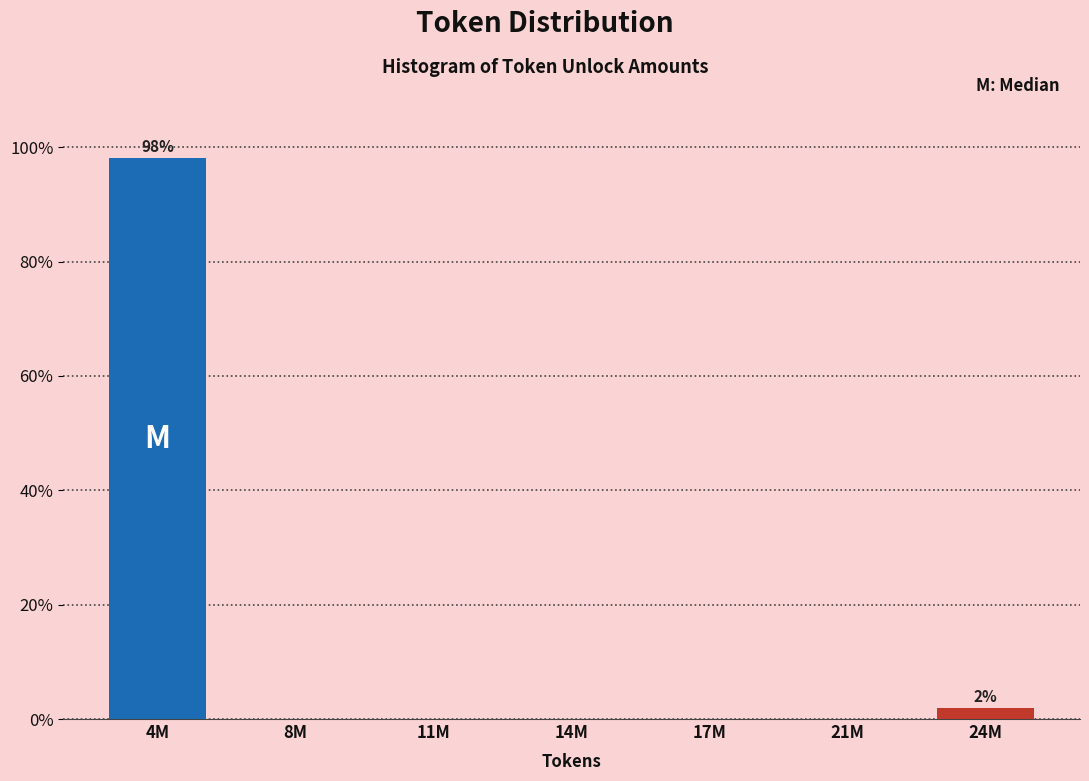

Reading right to left, extract all data points from this chart.

24M=1.9	21M=0.0	17M=0.0	14M=0.0	11M=0.0	8M=0.0	4M=98.1